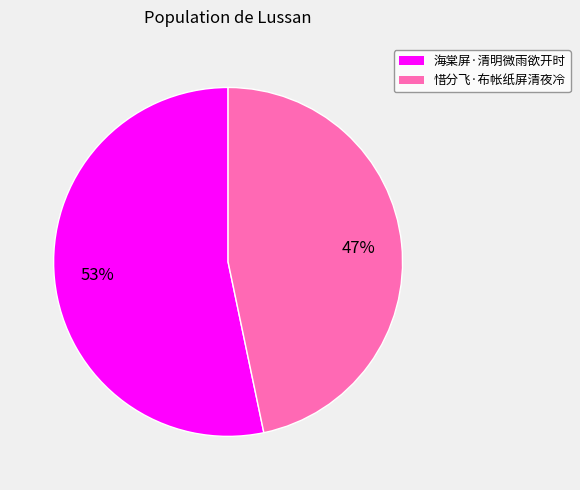

Which slice represents more than half of the pie?

海棠屏·清明微雨欲开时